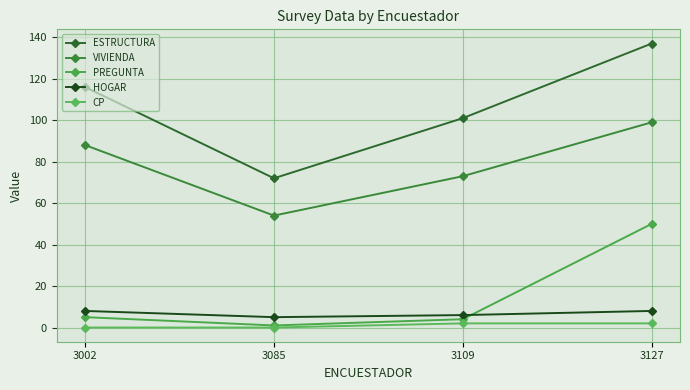

Count the ESTRUCTURA values in the range 101 to 137.

3